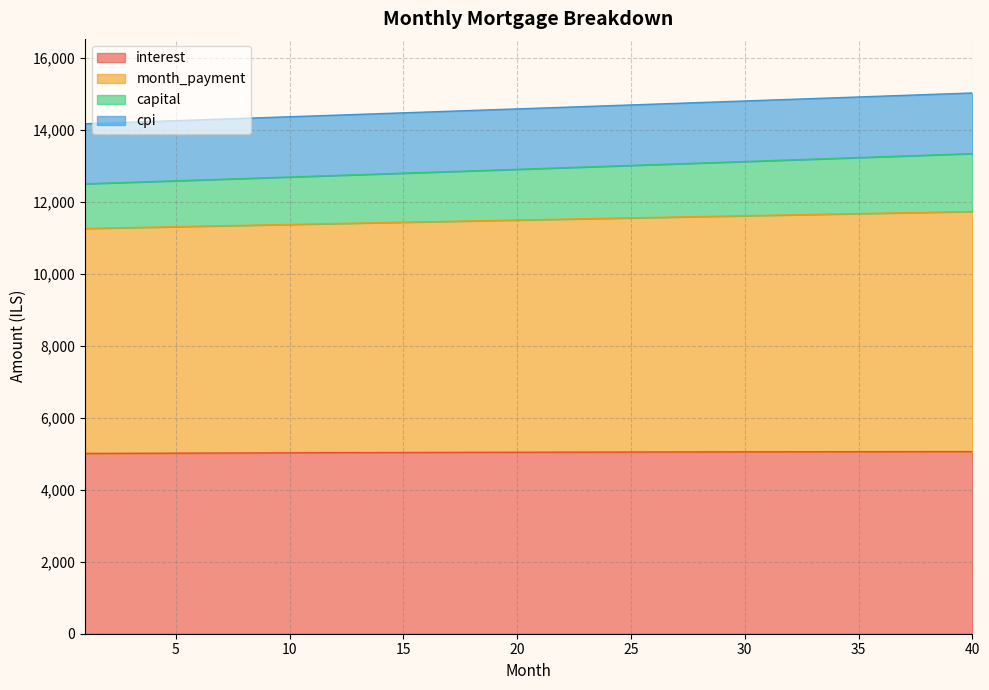

True or false: month_payment and cpi cross at least once.

False